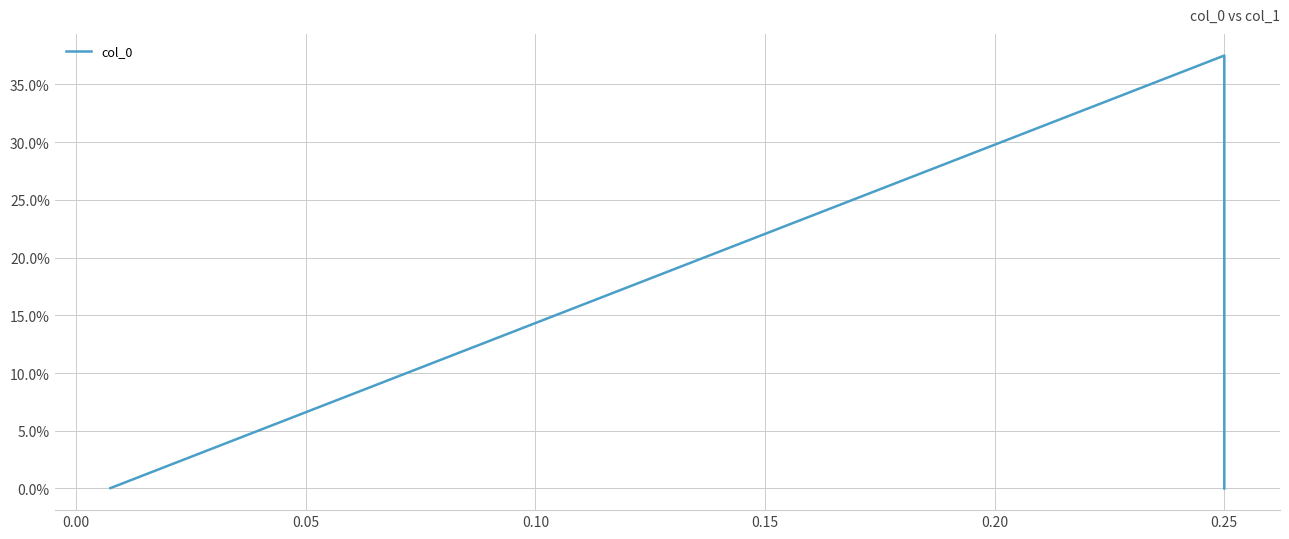

What is the maximum value shown in the chart?

0.4